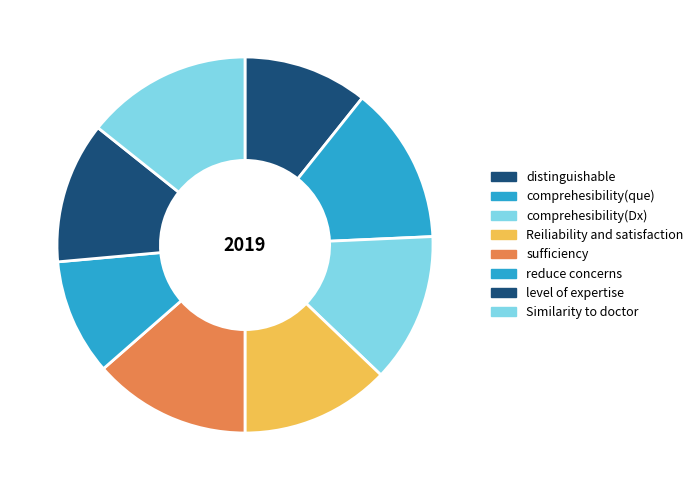

To the nearest percent, what portion does distinguishable represent?

12%